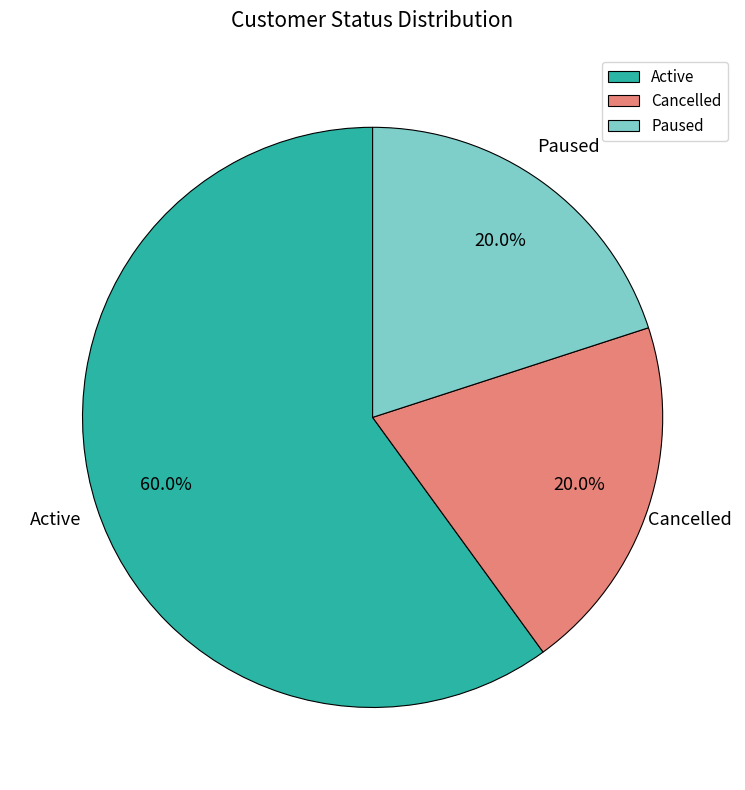

The Cancelled slice represents 5% of the pie. True or false?

False